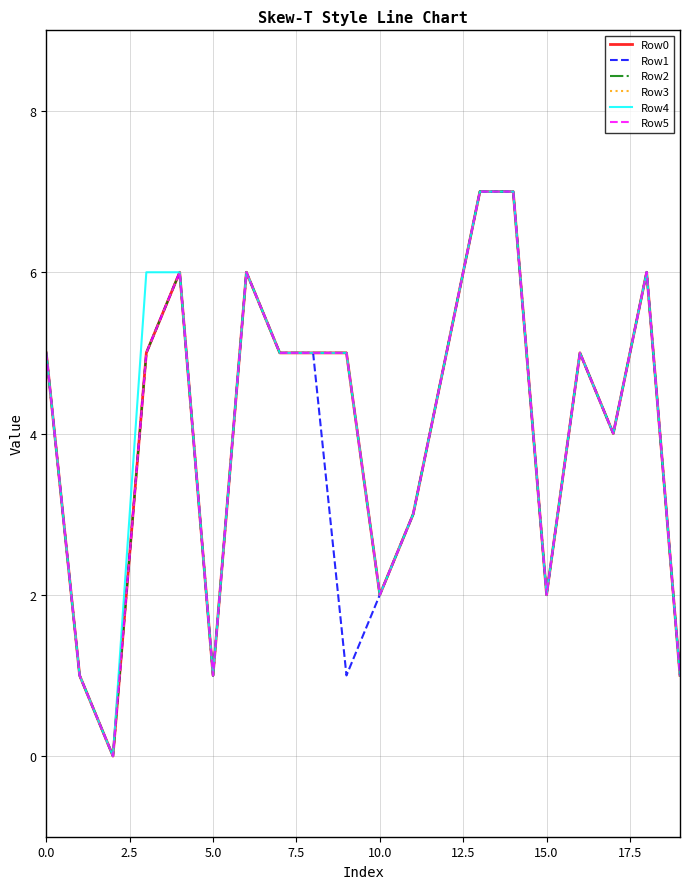

Count the Row2 values in the range 2 to 6.

14